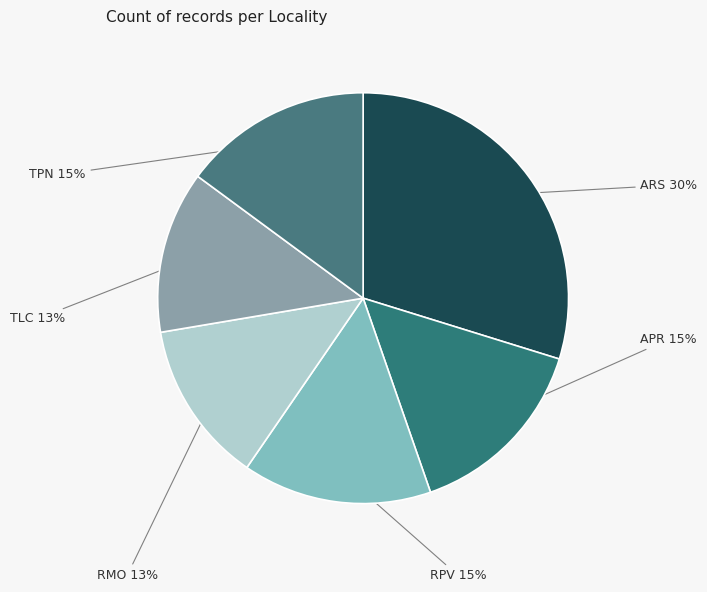

How many segments does this pie chart have?

6